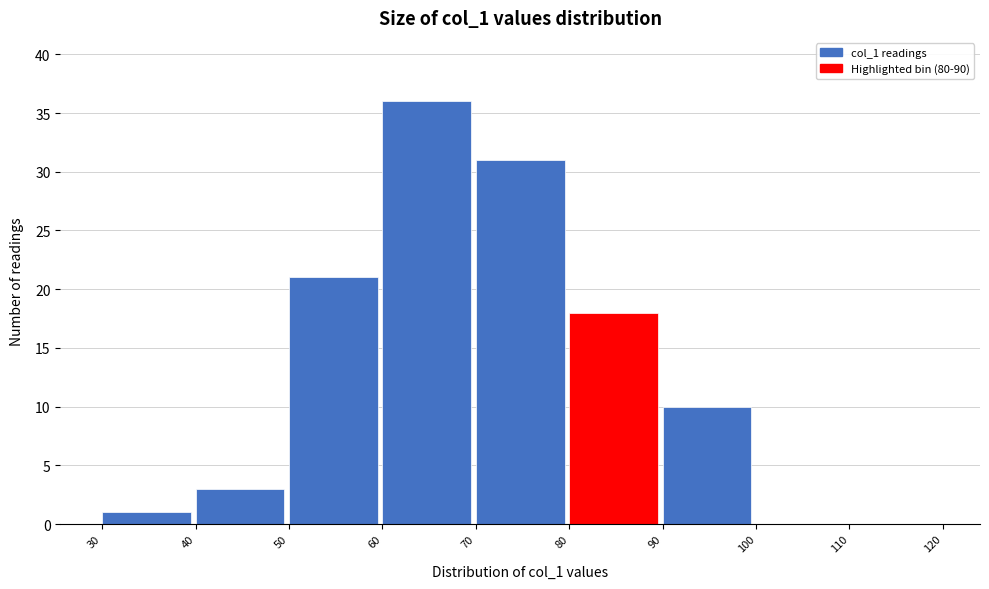

How tall is the bar that spans 70 to 80 on the x-axis? The values are not printed on the chart, so give them approximately, as read against the axis.

31